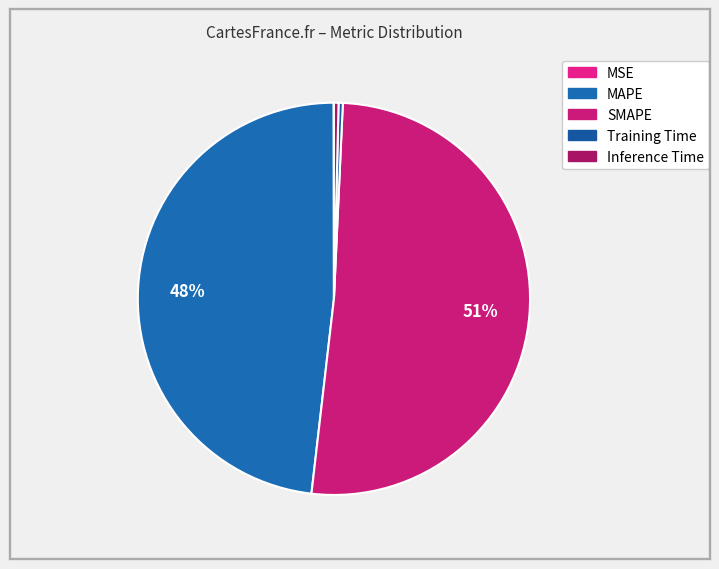

To the nearest percent, what is the difference between the largest and smallest slice percentages?

51%